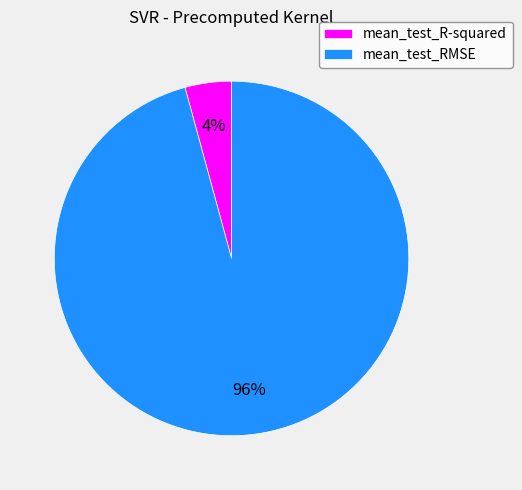

Is there any slice that represents more than half of the pie?

Yes